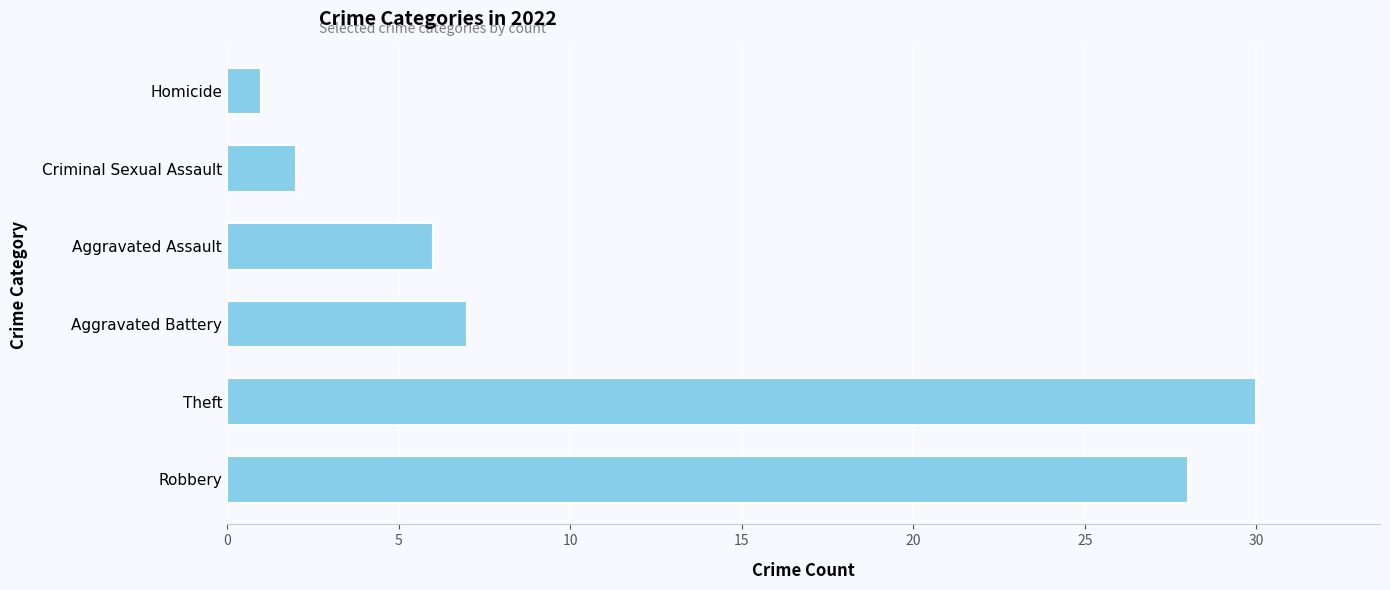

Which has a higher value, Aggravated Assault or Aggravated Battery?

Aggravated Battery